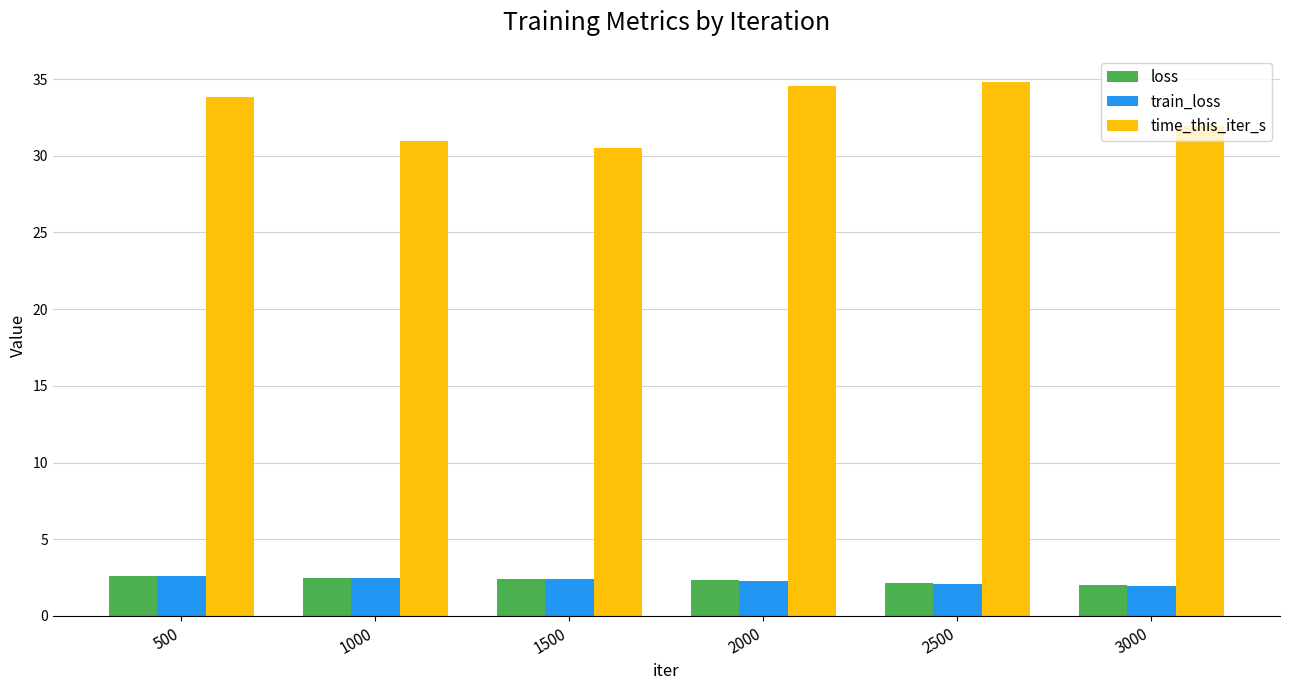

Are the bars horizontal?

No